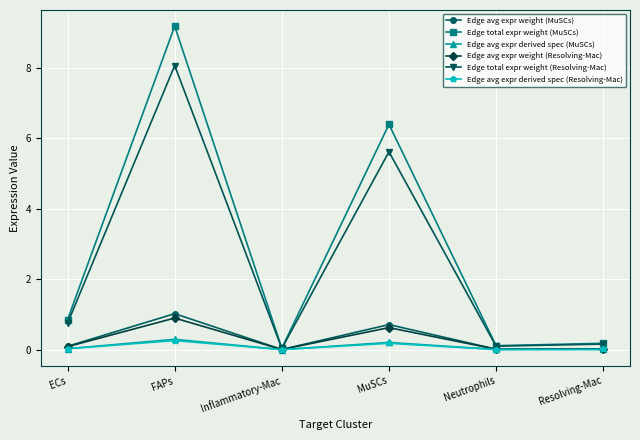

True or false: Edge avg expr weight (Resolving-Mac) has more than 1 points higher than both neighbors.

True